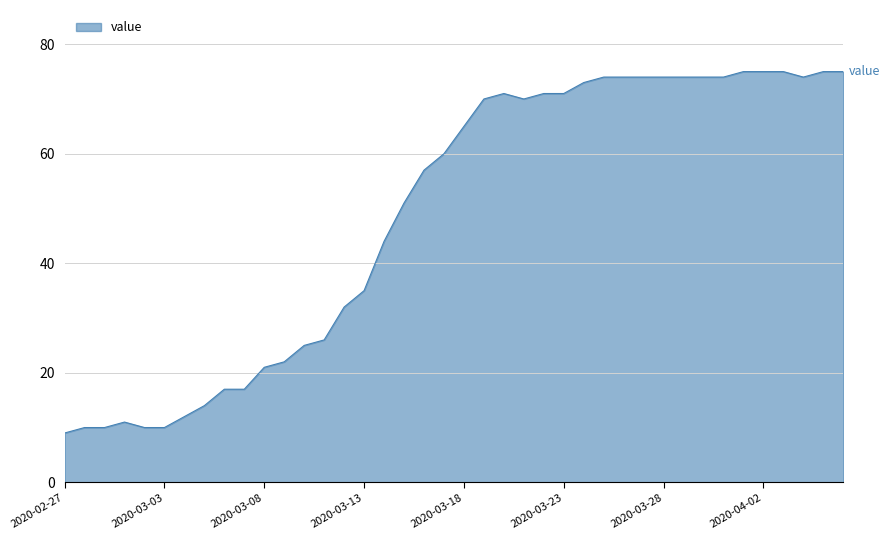

What is the difference between the maximum and minimum values?

66